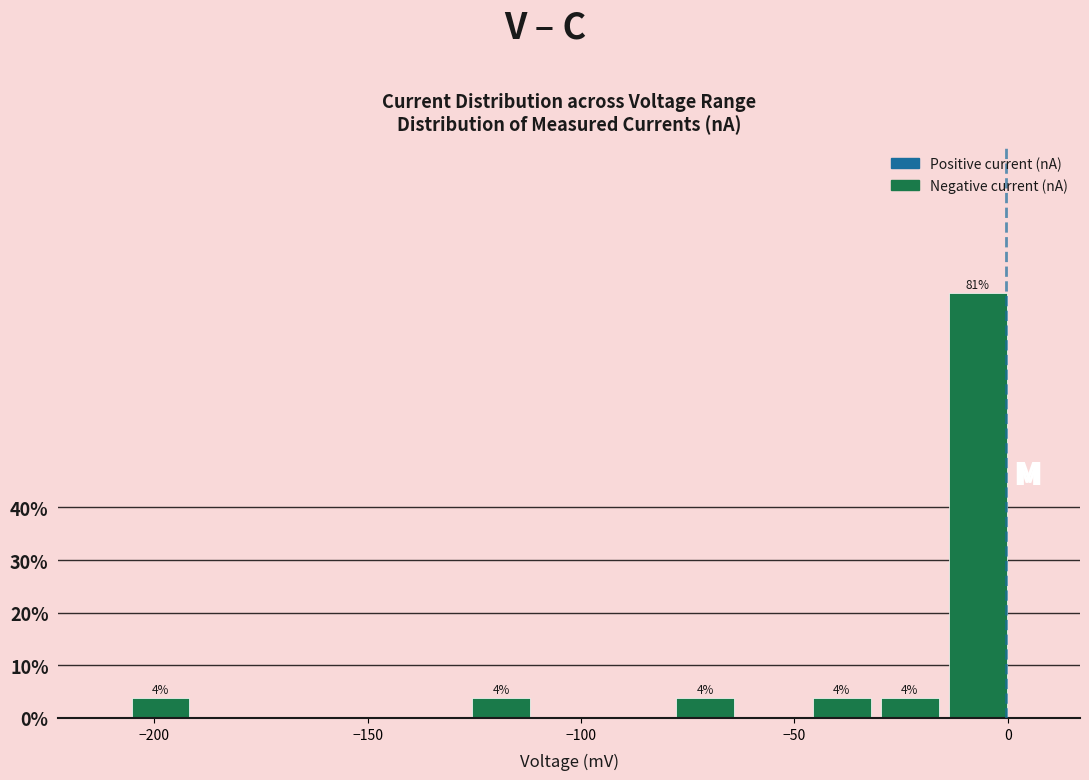

Around what value on the x-axis is the tallest bar? Give the approximate position of its centre, as read against the axis.

-5